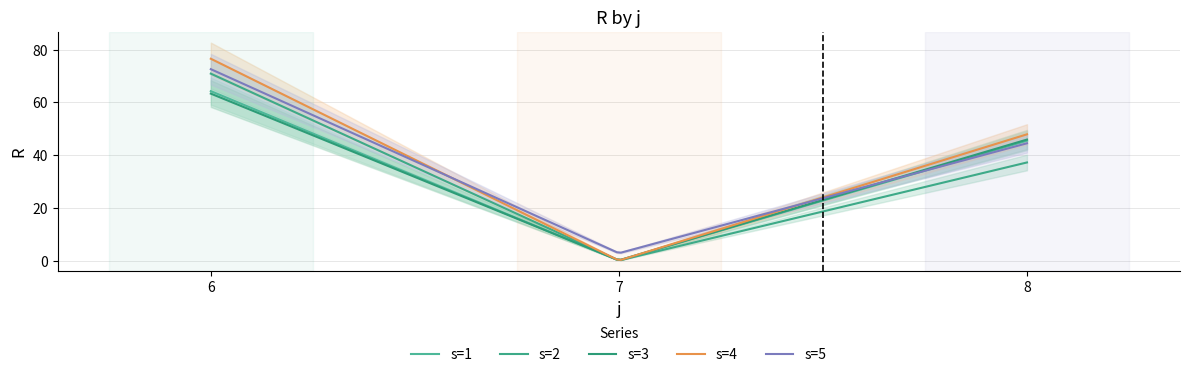

What is the average value of the s=4 series?

31.3